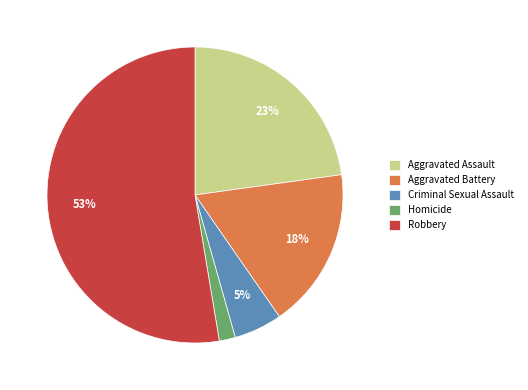

Rank the categories by value from lowest to highest.

Homicide, Criminal Sexual Assault, Aggravated Battery, Aggravated Assault, Robbery